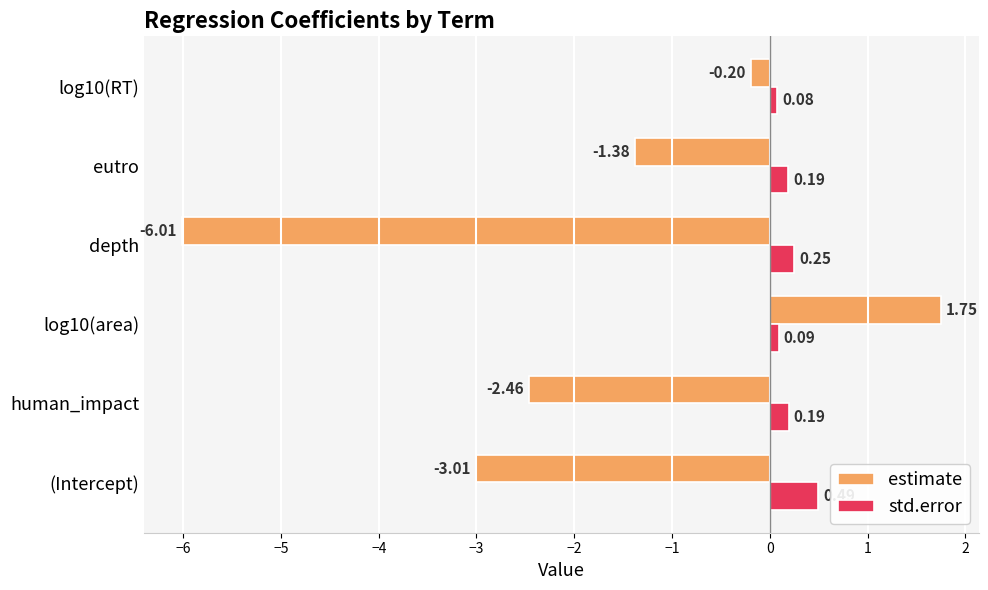

Which series has the largest range (max minus min)?

estimate